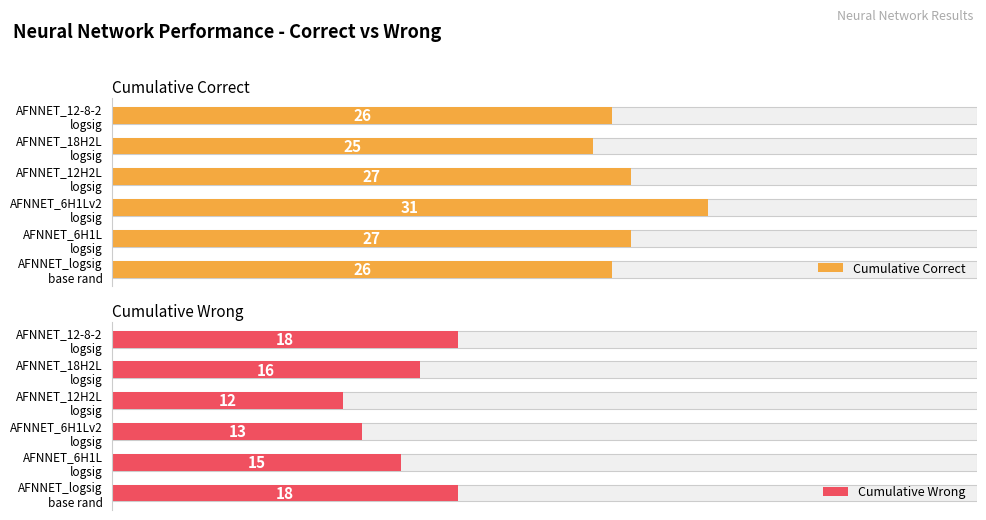

Does the chart contain stacked bars?

No